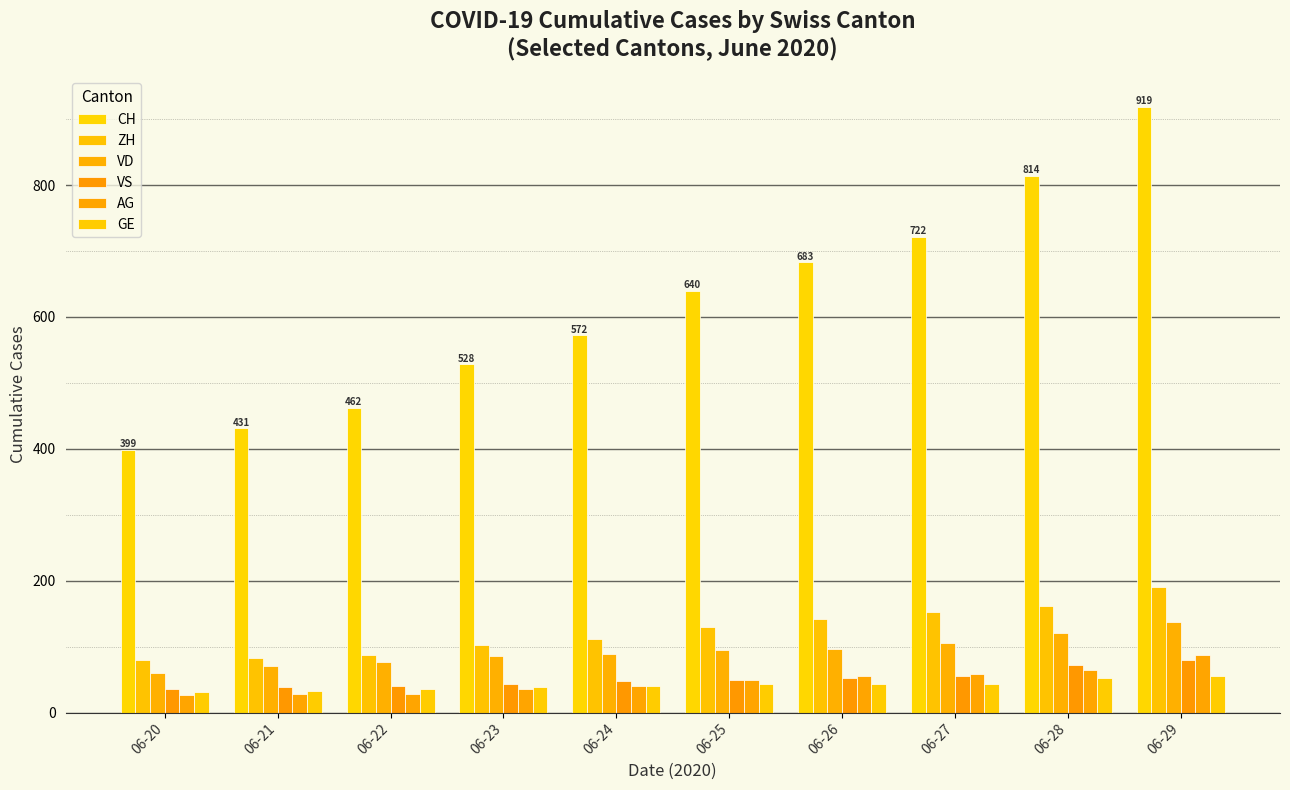

The VS series shows 19 at 06-28. True or false?

False